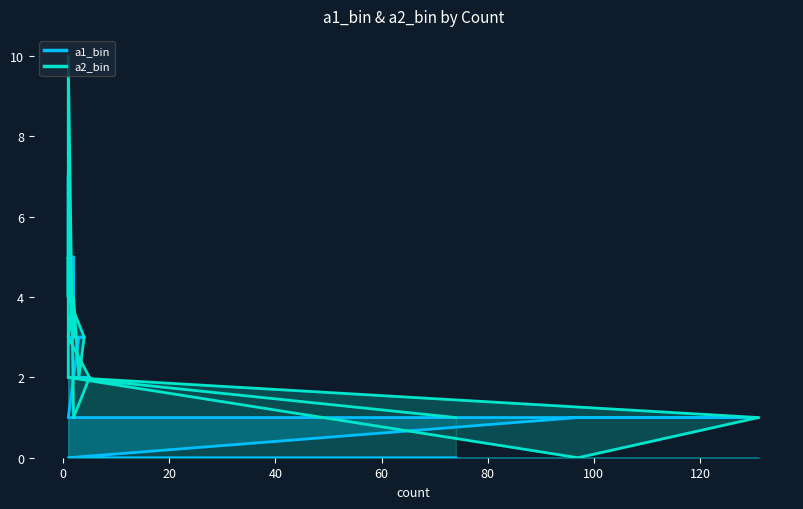

What is the maximum value shown in the chart?

10